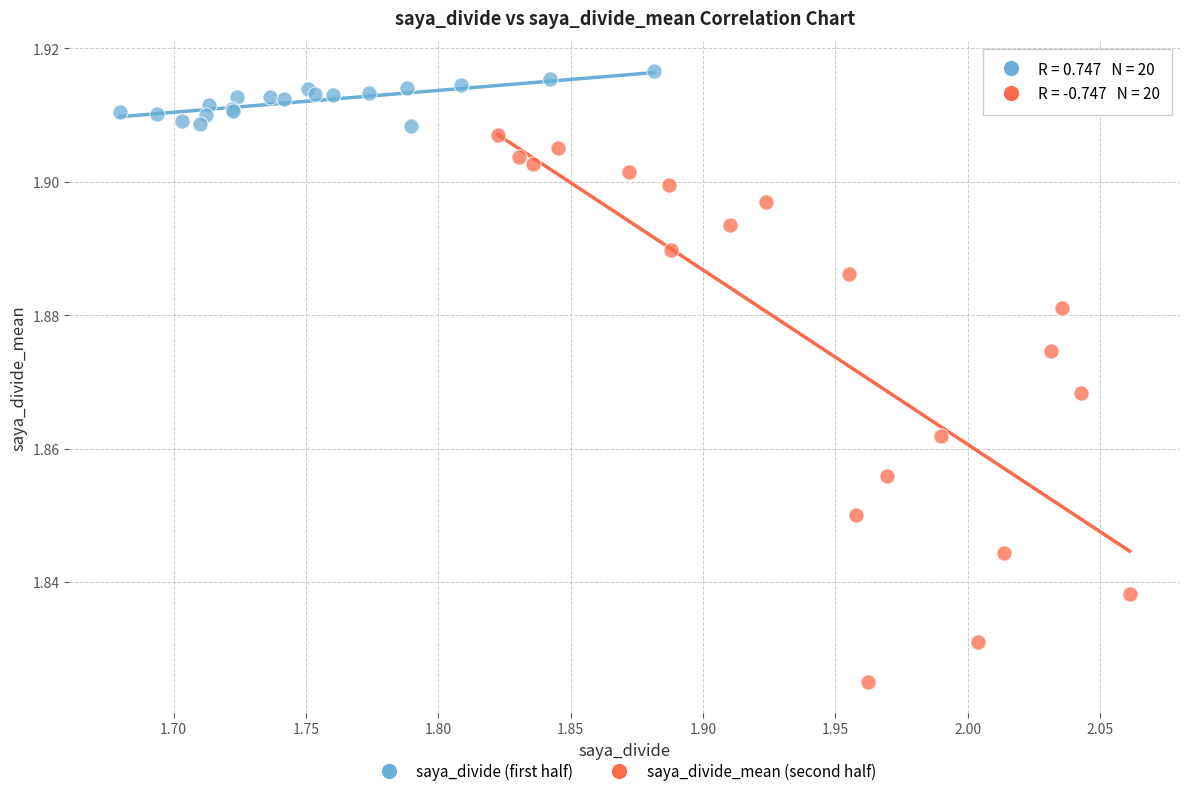

Which series contains the lowest Y value?

saya_divide_mean (second half)